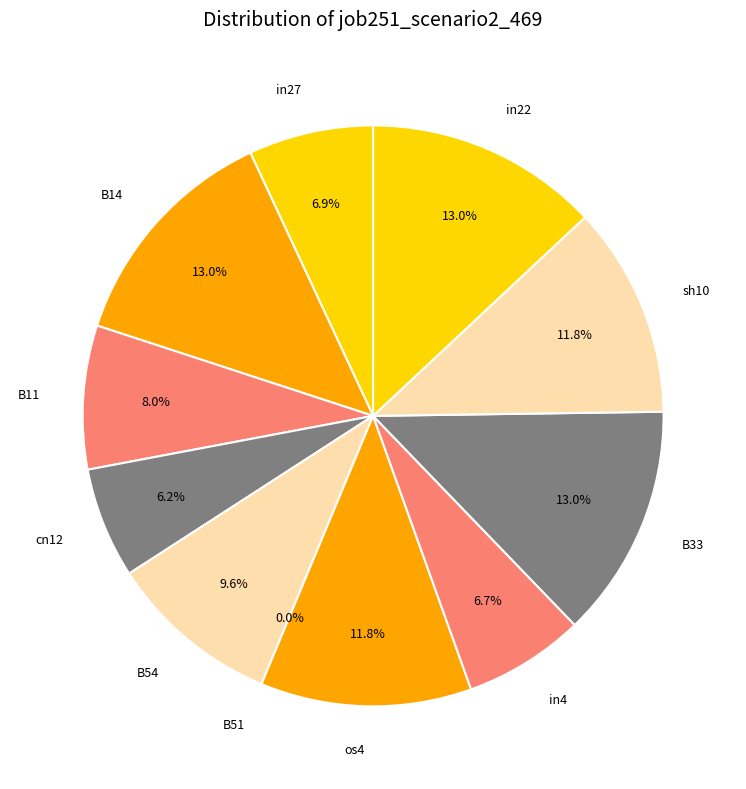

To the nearest percent, what is the average slice percentage?

9%